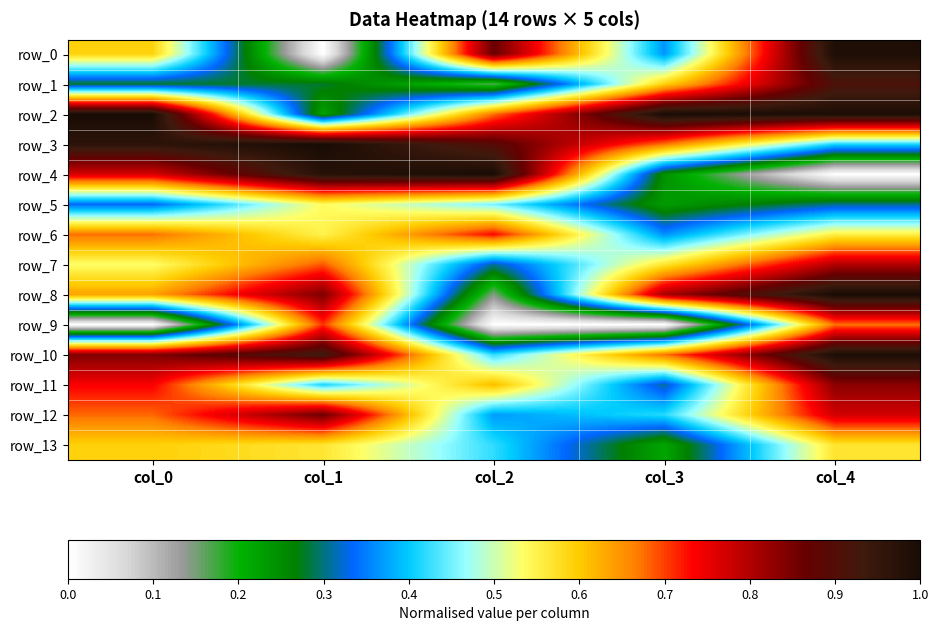

What is the minimum value for row_1?

0.2